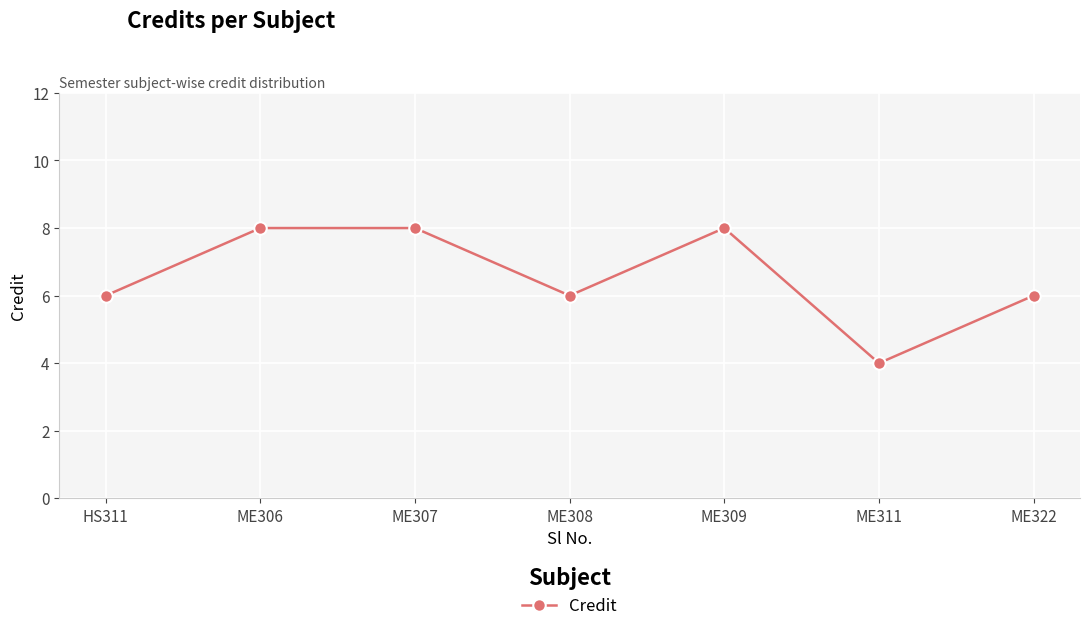

Reading left to right, list all the values displayed in this chart.

6	8	8	6	8	4	6